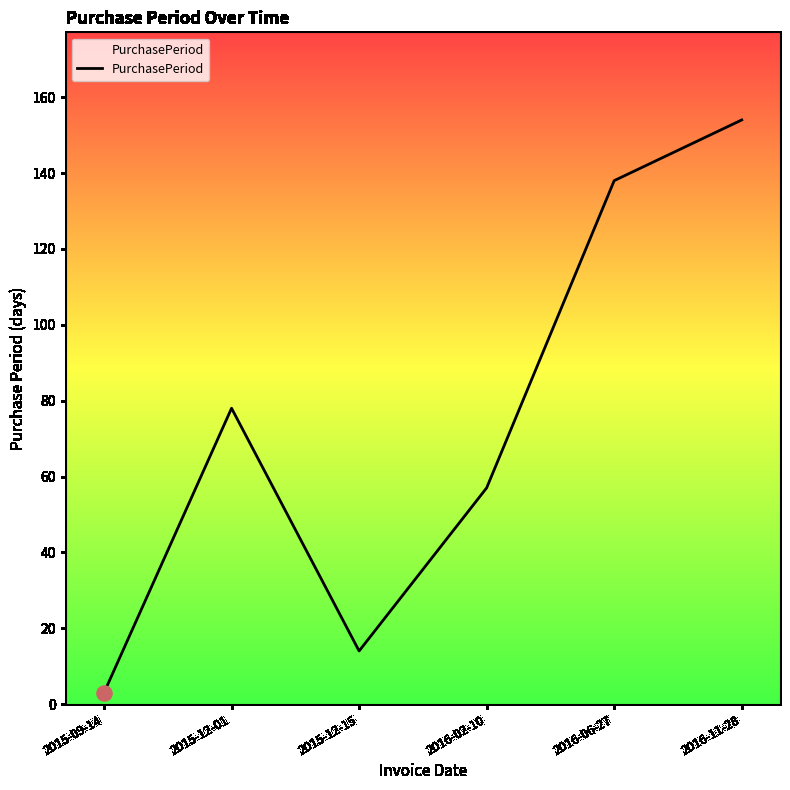

Which has a higher value, 2015-12-15 or 2016-11-28?

2016-11-28